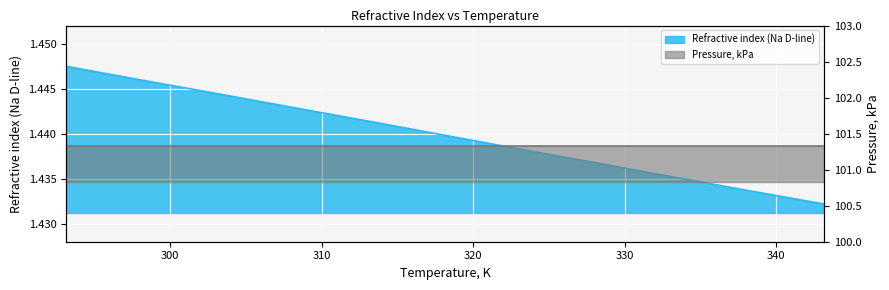

What is the value of the 10th point from the left?

1.4